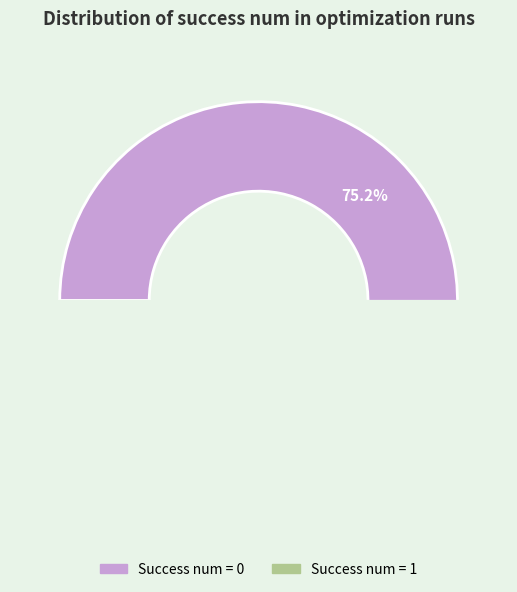

Does any single category account for the majority?

Yes